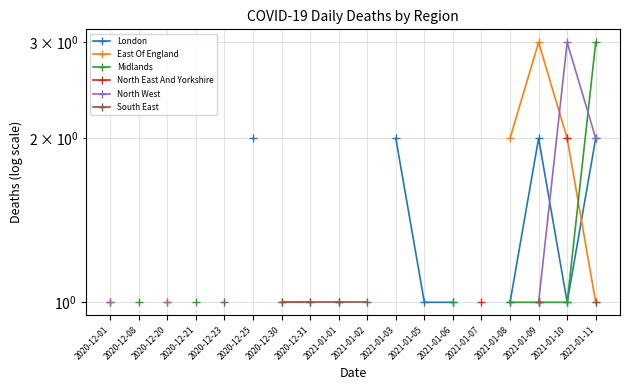

What is the label of the 13th point from the right?

2020-12-25